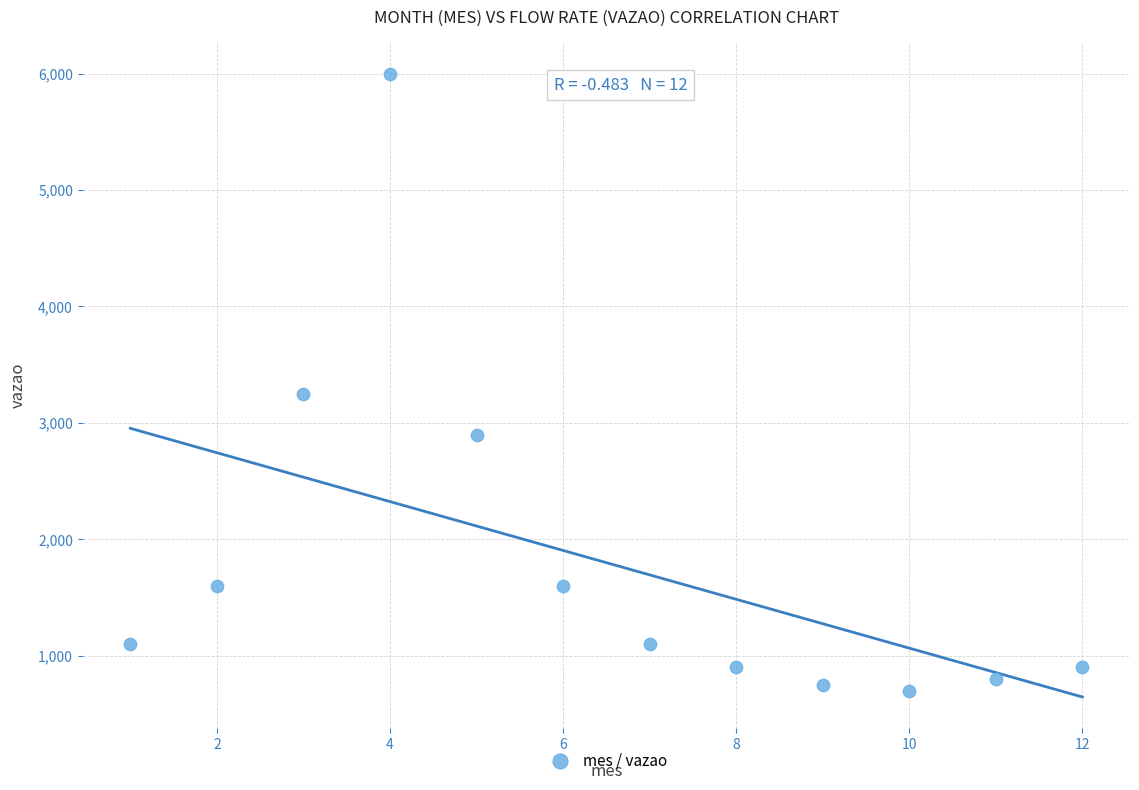

What Y value in the scatter plot is closest to 3350?

3250